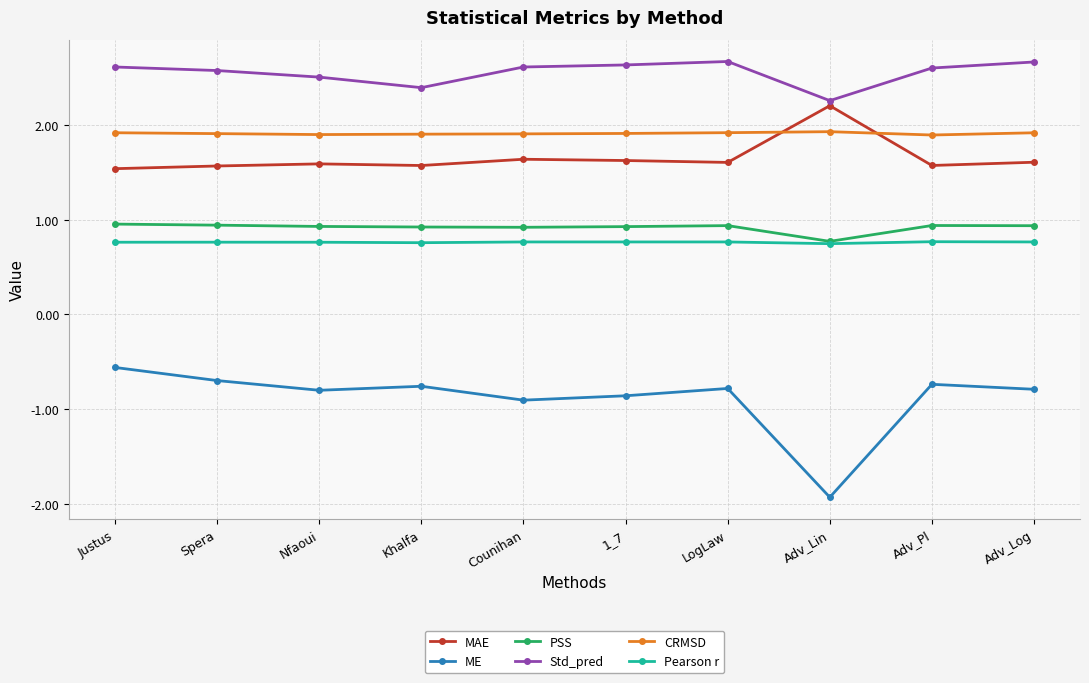

True or false: ME has a value of -0.9 at 1_7.

True